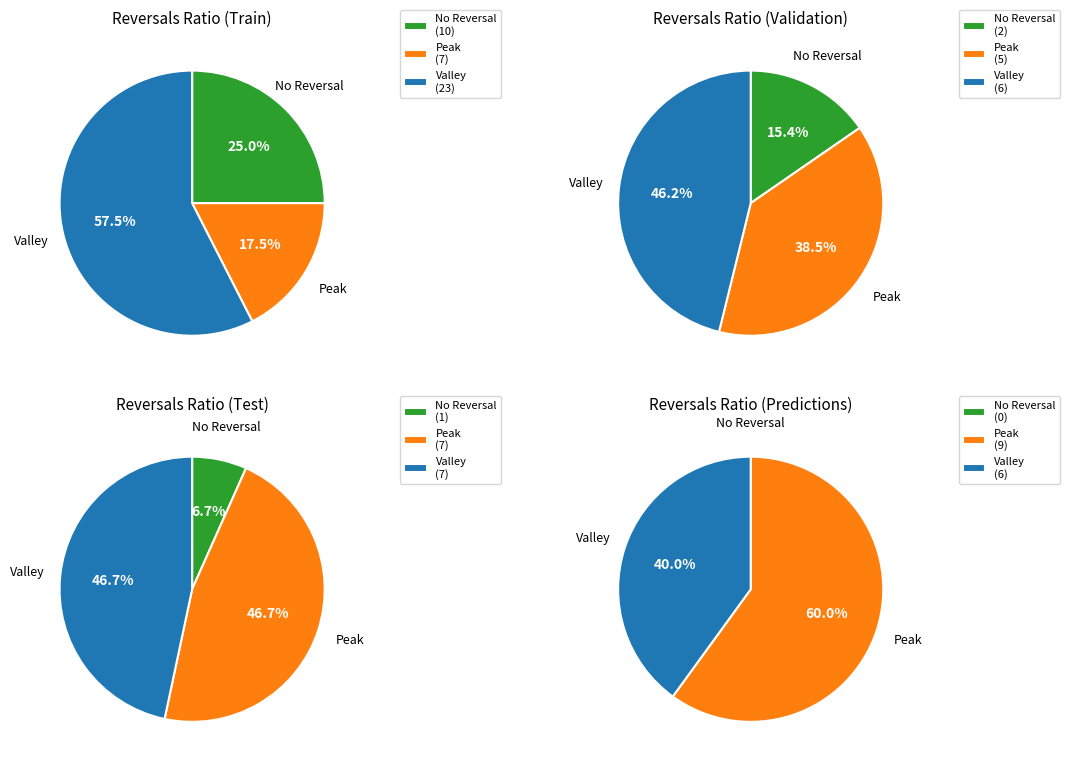

Does 0 represent more than half of the total?

No